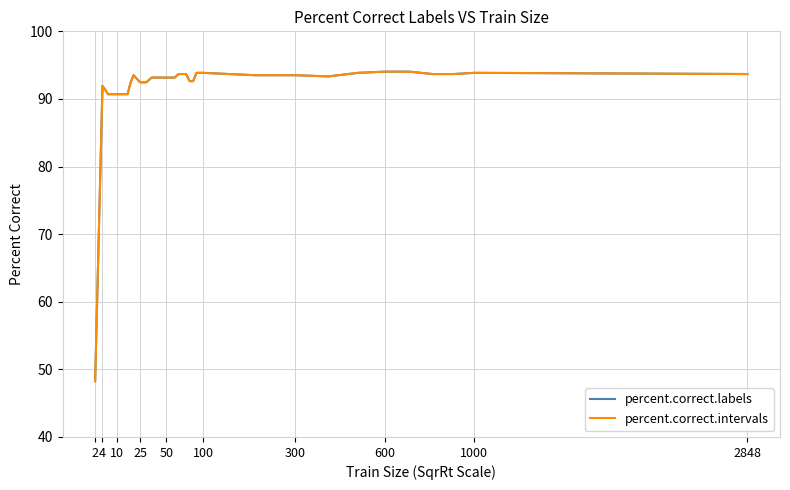

Does the chart display data point markers on the line(s)?

No